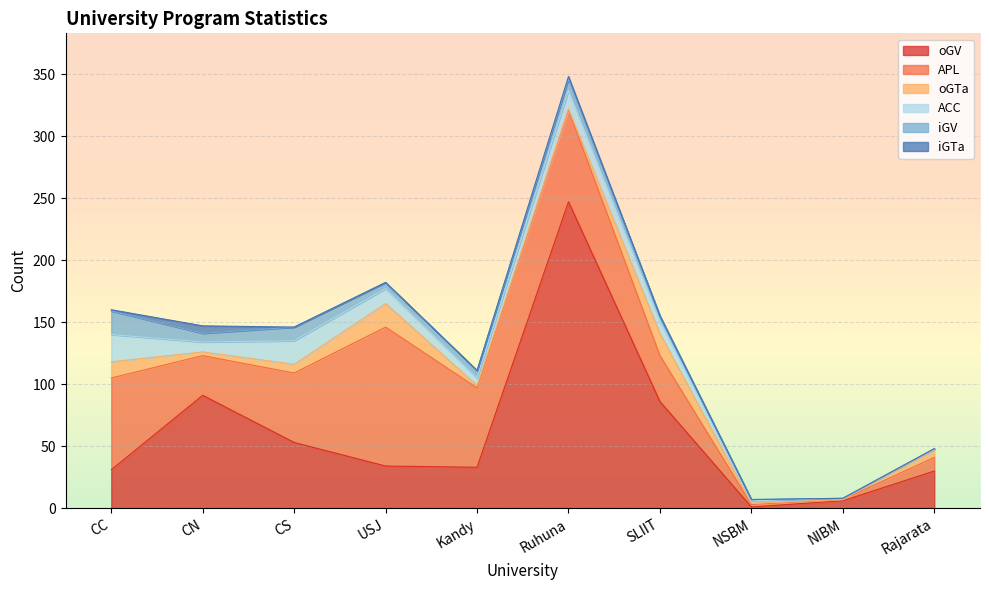

Rank the categories by APL value from highest to lowest.

USJ, CC, Ruhuna, Kandy, CS, SLIIT, CN, Rajarata, NSBM, NIBM